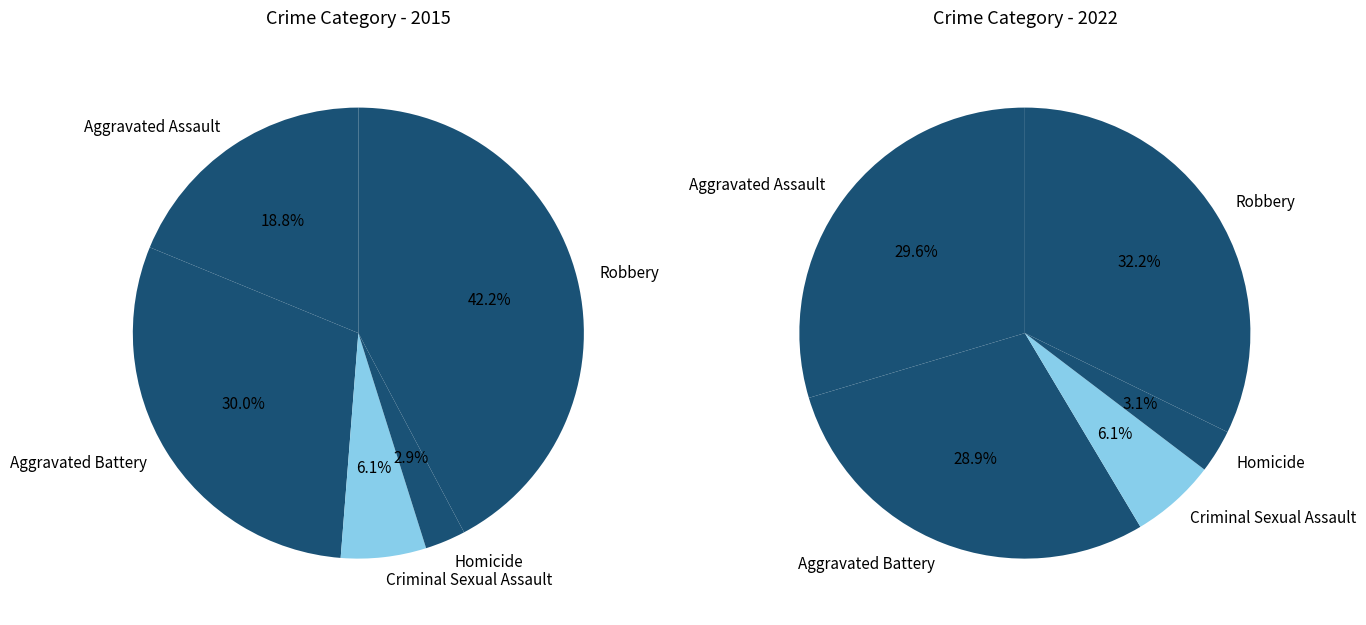

How much of the chart is everything except 3?

97.1%